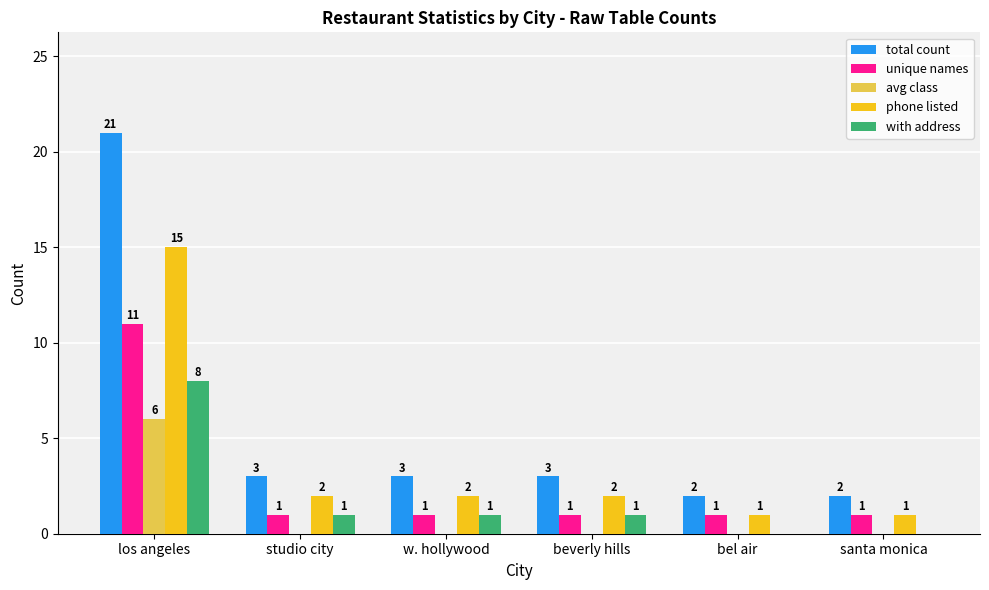

Reading right to left, list all the values displayed in this chart.

total count: 2	2	3	3	3	21
unique names: 1	1	1	1	1	11
avg class: 0	0	0	0	0	6
phone listed: 1	1	2	2	2	15
with address: 0	0	1	1	1	8